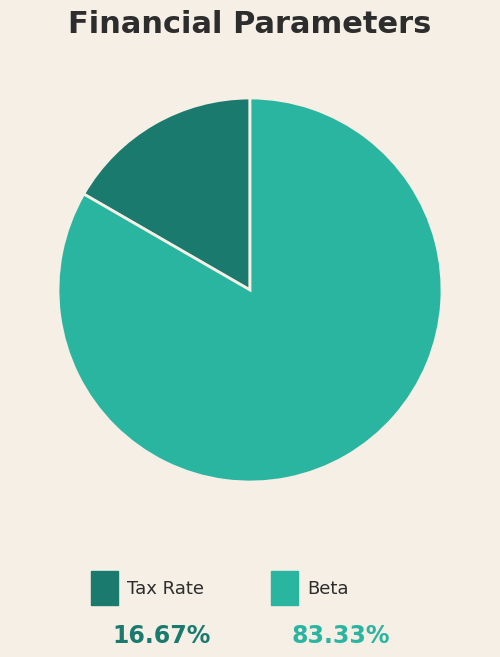

Is there any slice that represents more than half of the pie?

Yes